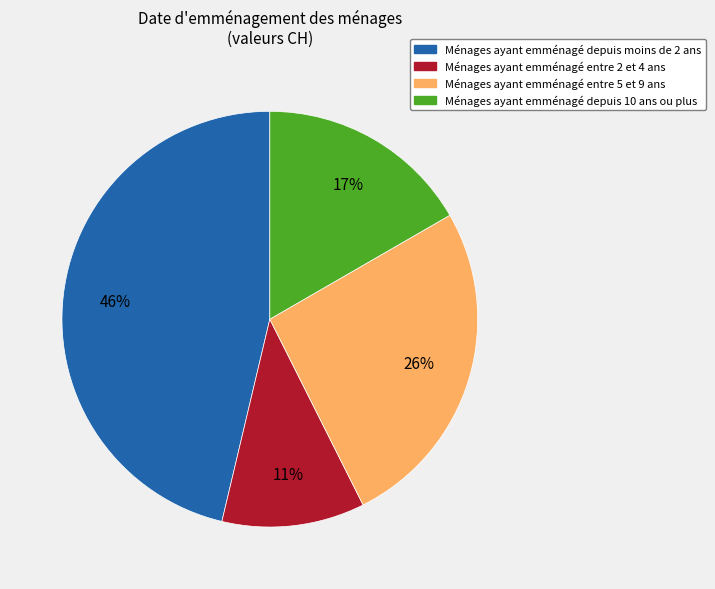

Is there any slice that represents more than half of the pie?

No